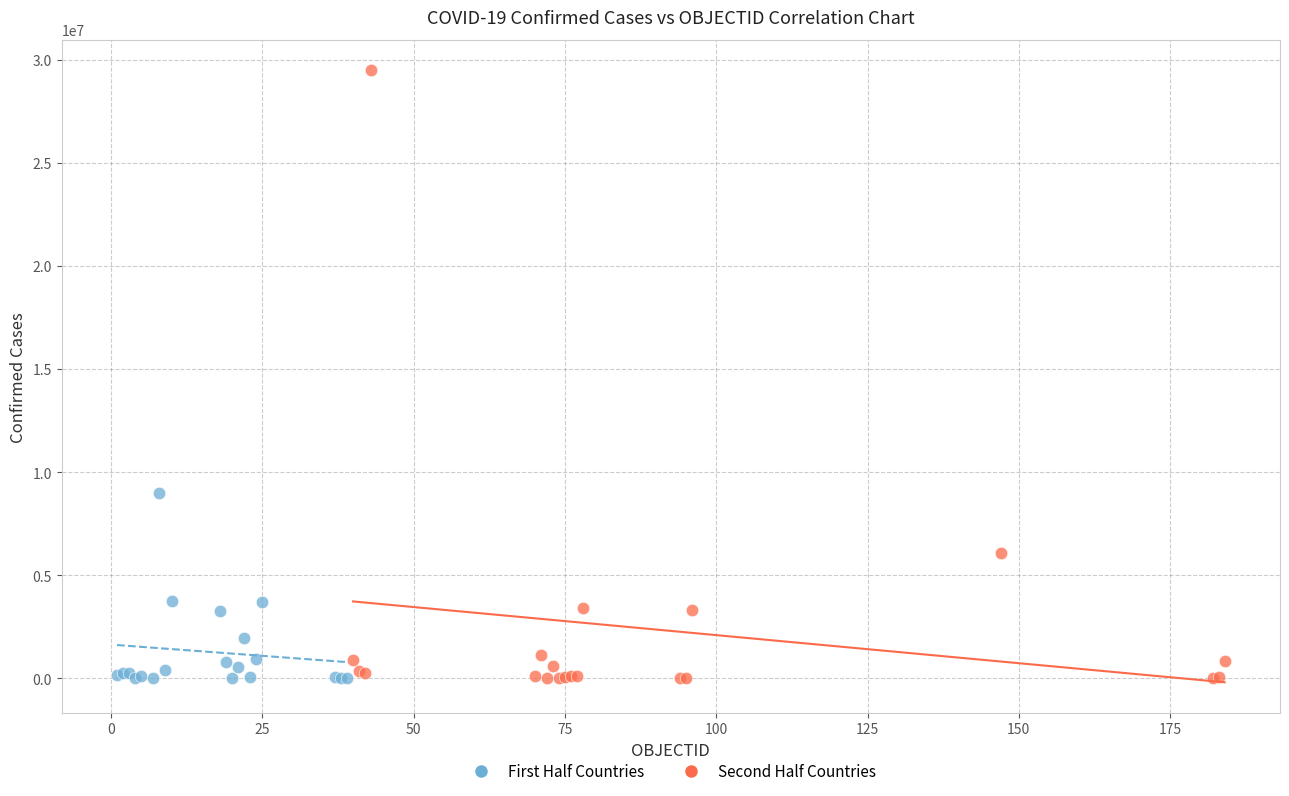

Which series contains the highest Y value?

Second Half Countries